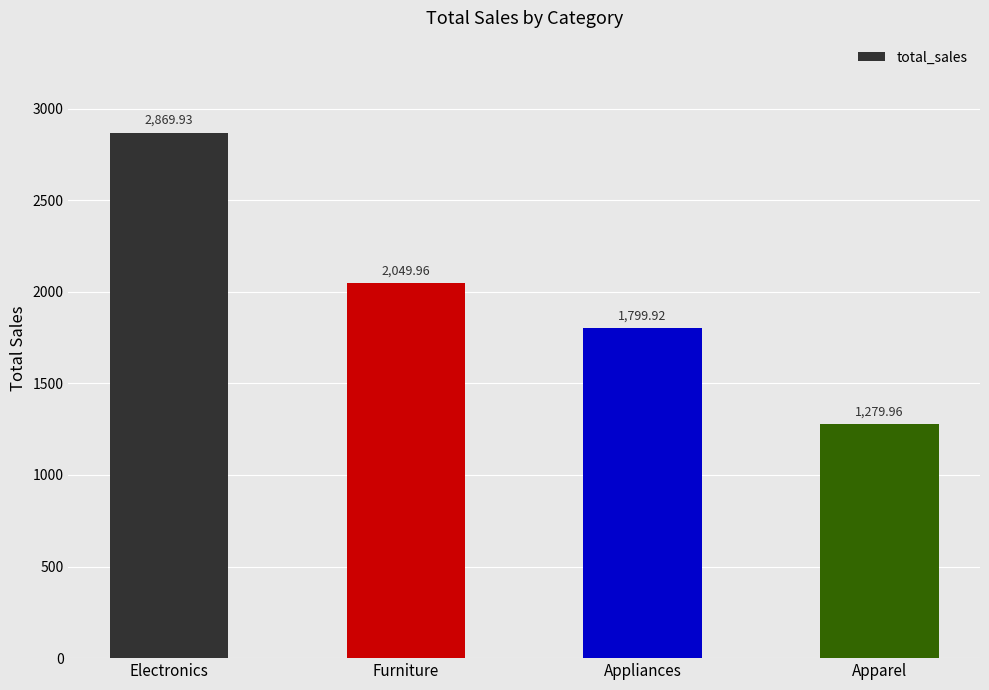

List the labels in order of value, smallest first.

Apparel, Appliances, Furniture, Electronics